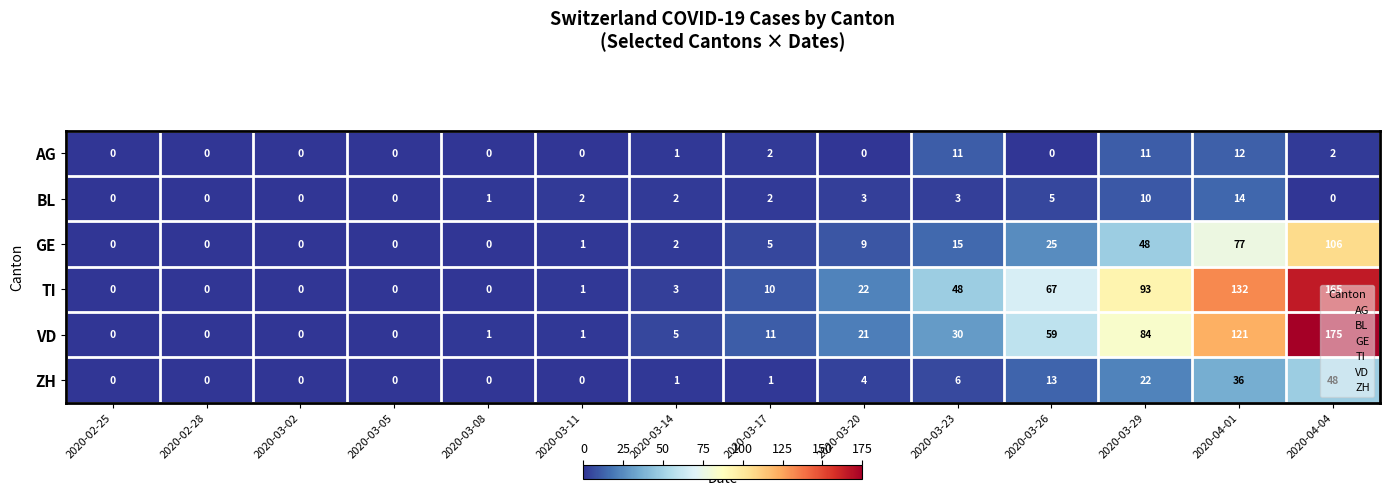

How many data points does each series have?

14